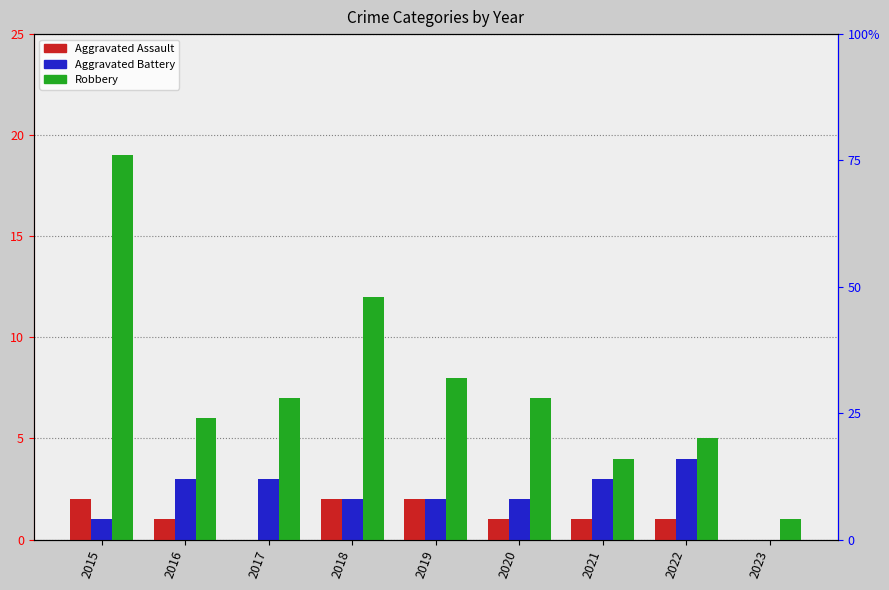

What is the spread (max minus min) of values at 2021?

3